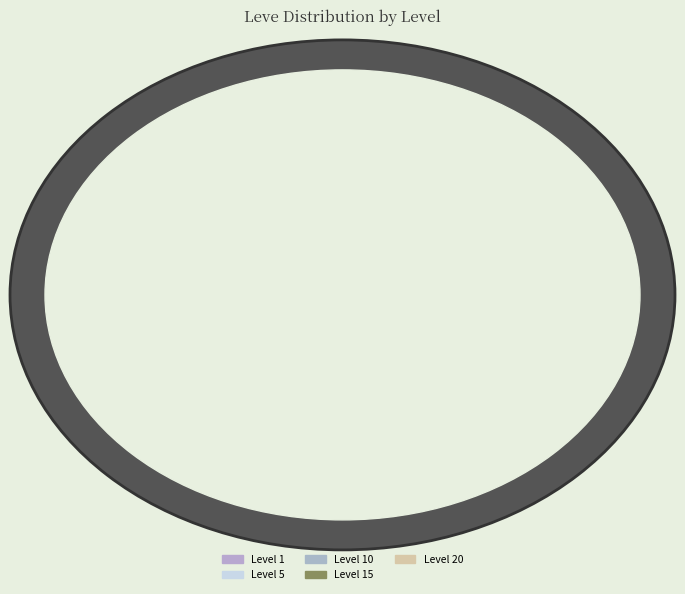

Between Level 10 and Level 1, which is larger?

Level 10